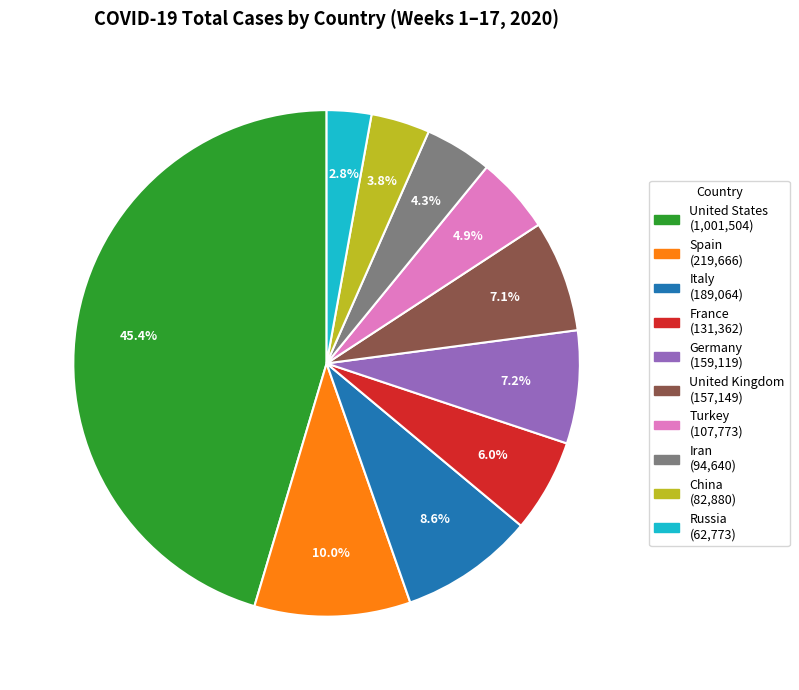

Combined, do Germany and Turkey account for over 50%?

No